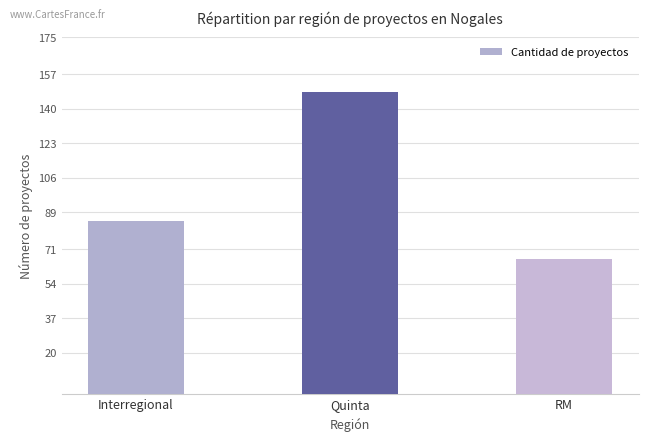

Between RM and Interregional, which is larger?

Interregional